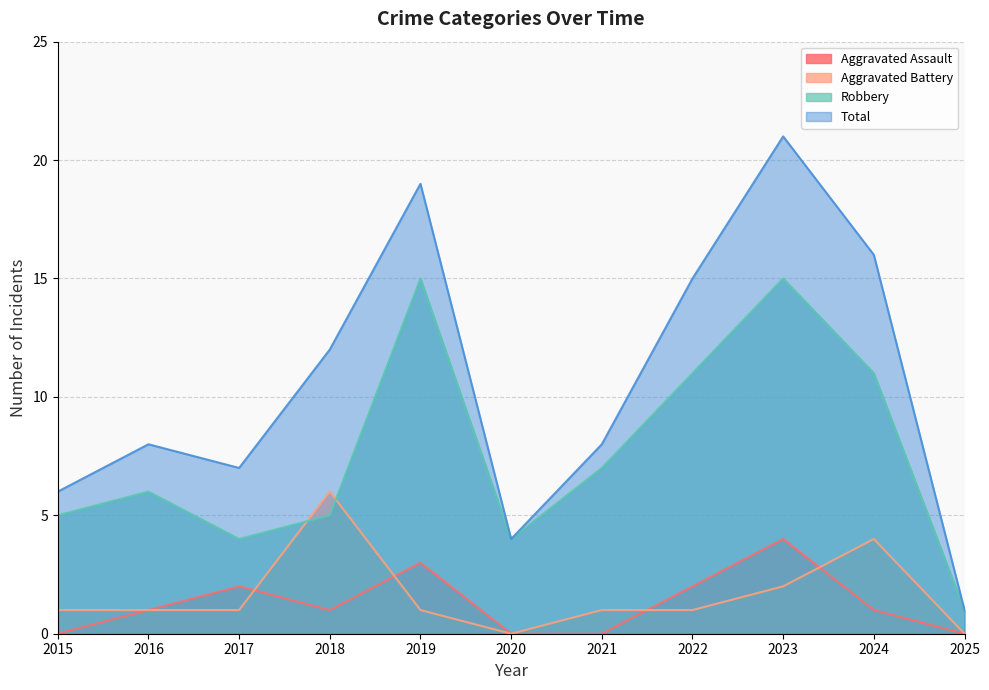

At which label is Total closest to 11?

2018